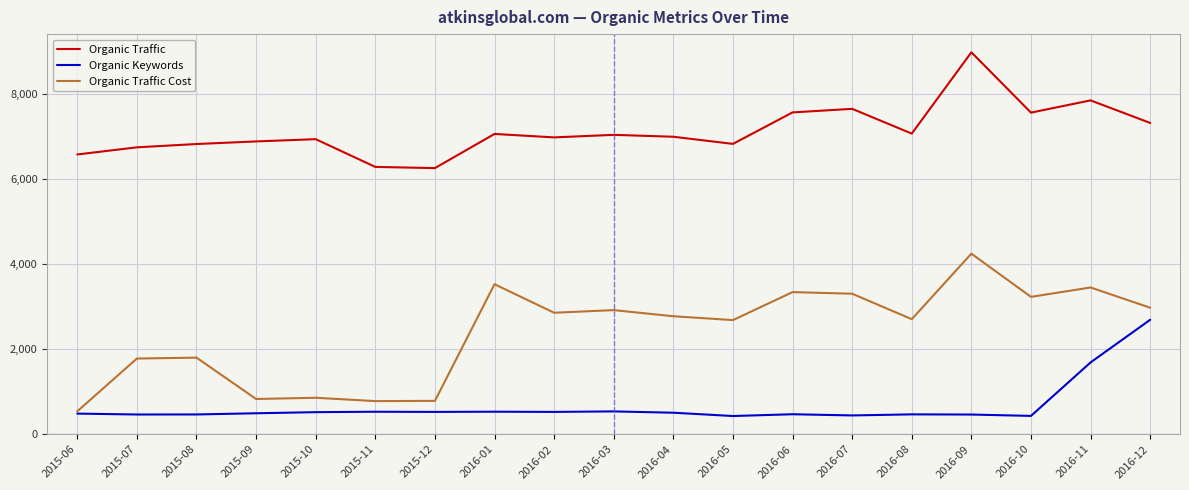

How many distinct data groups are displayed?

3